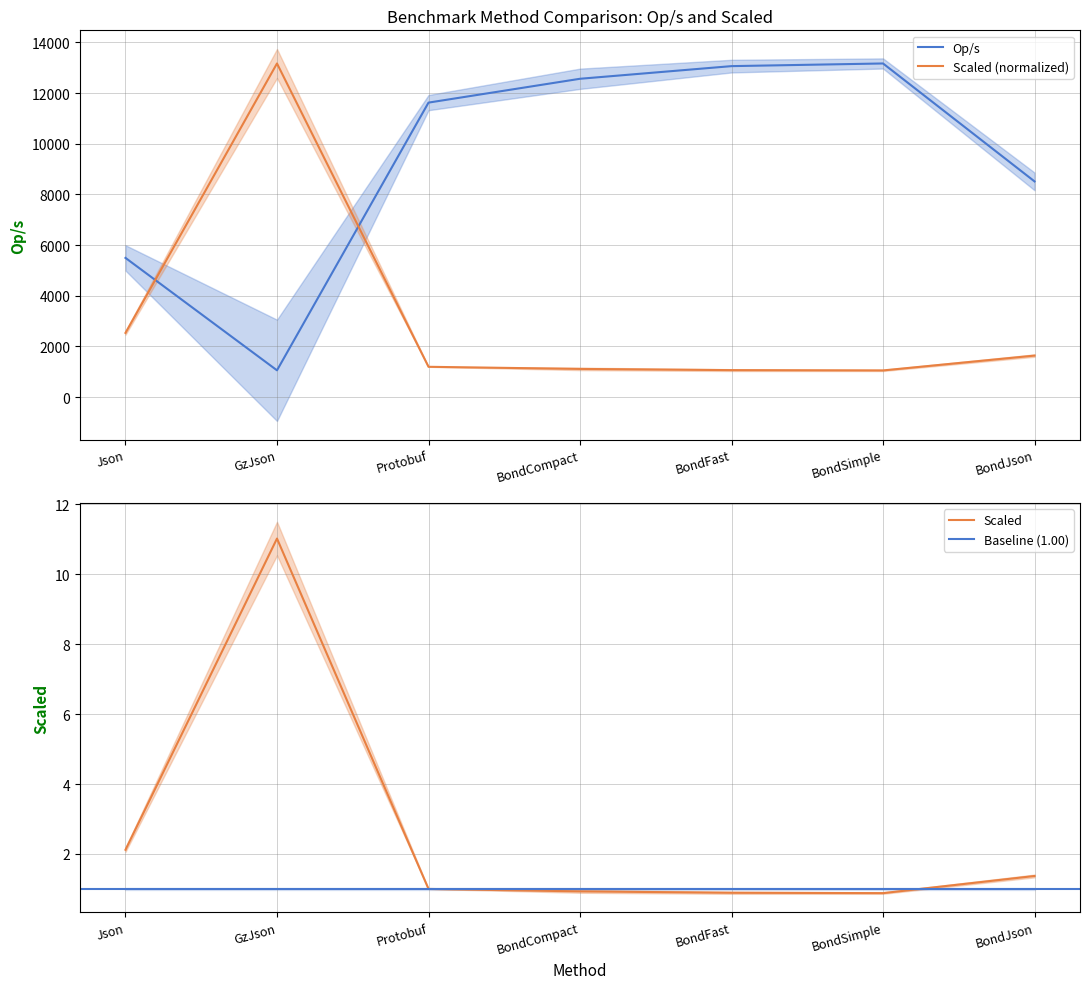

Between GzJson and Protobuf, which series saw the biggest shift?

Scaled